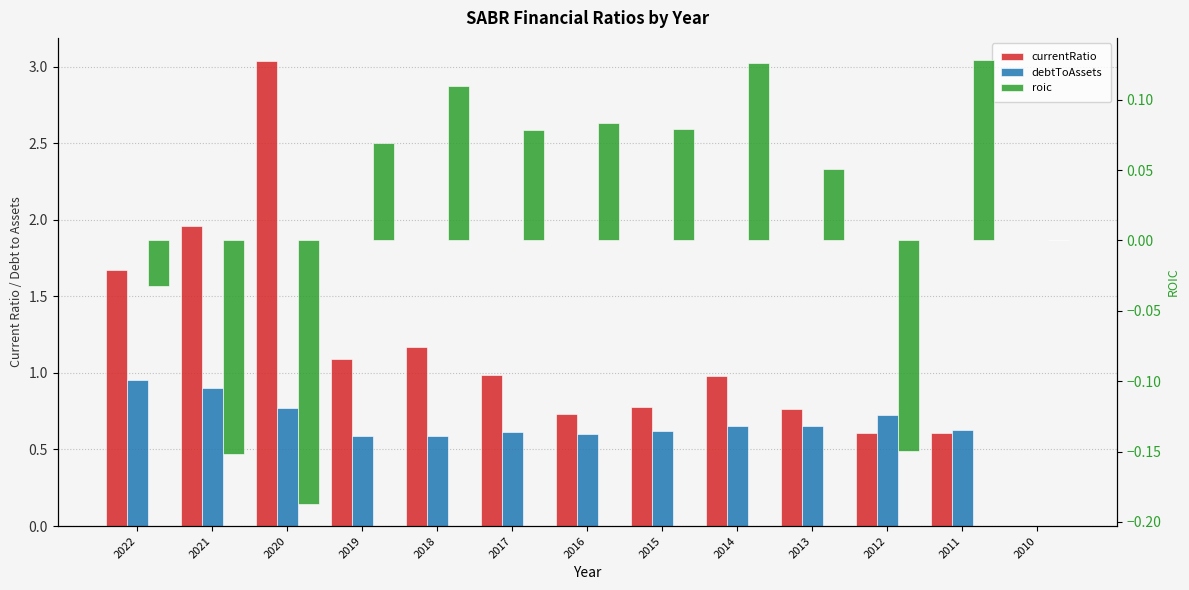

Reading left to right, transcribe all the data shown in this chart.

currentRatio: 2022=1.7	2021=2.0	2020=3.0	2019=1.1	2018=1.2	2017=1.0	2016=0.7	2015=0.8	2014=1.0	2013=0.8	2012=0.6	2011=0.6	2010=0.0
debtToAssets: 2022=1.0	2021=0.9	2020=0.8	2019=0.6	2018=0.6	2017=0.6	2016=0.6	2015=0.6	2014=0.7	2013=0.7	2012=0.7	2011=0.6	2010=0.0
roic: 2022=-0.0	2021=-0.2	2020=-0.2	2019=0.1	2018=0.1	2017=0.1	2016=0.1	2015=0.1	2014=0.1	2013=0.1	2012=-0.1	2011=0.1	2010=0.0